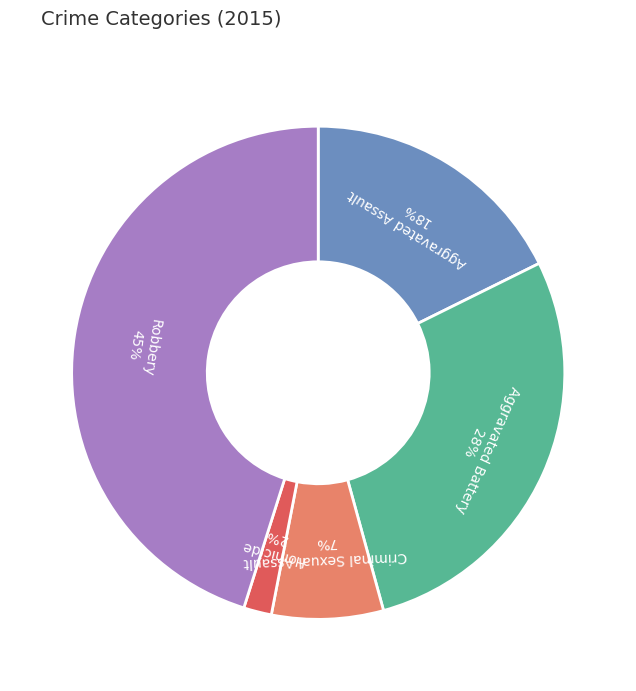

To the nearest percent, what is the average slice percentage?

20%